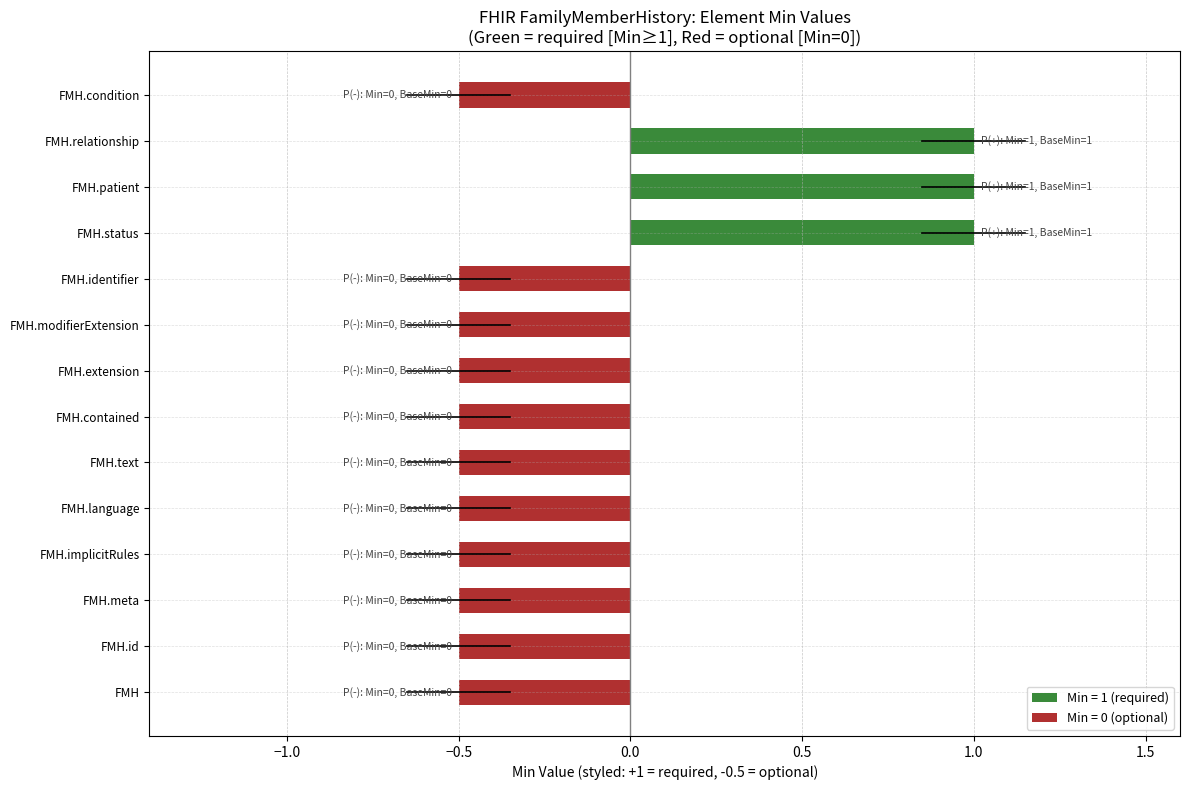

What is the greatest value displayed?

1.0